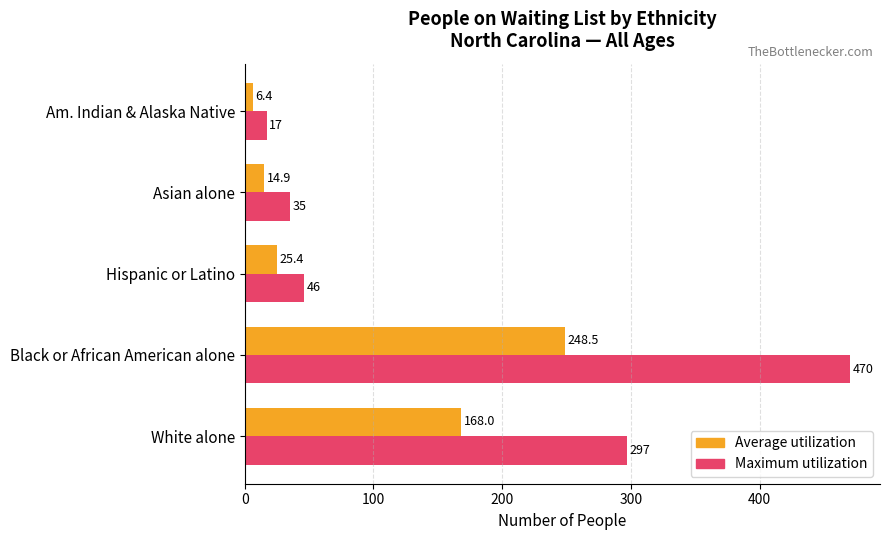

True or false: Maximum utilization has a value of 470.0 at Black or African American alone.

True